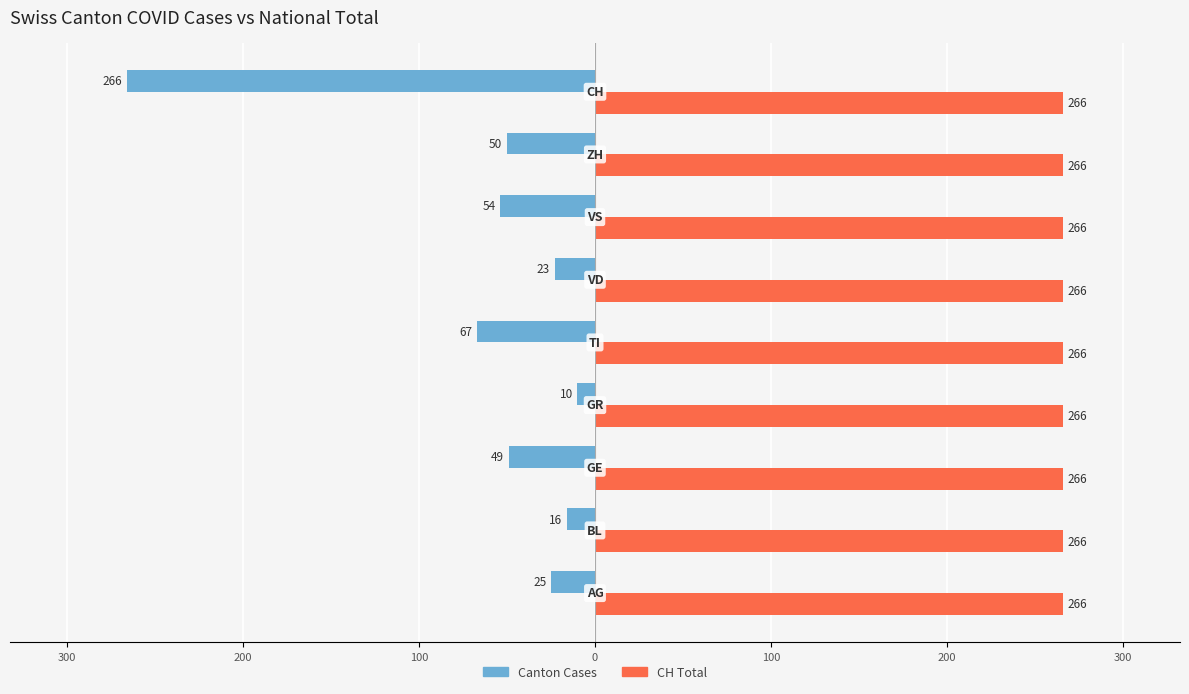

What are all the series names shown in the legend?

Canton Cases, CH Total